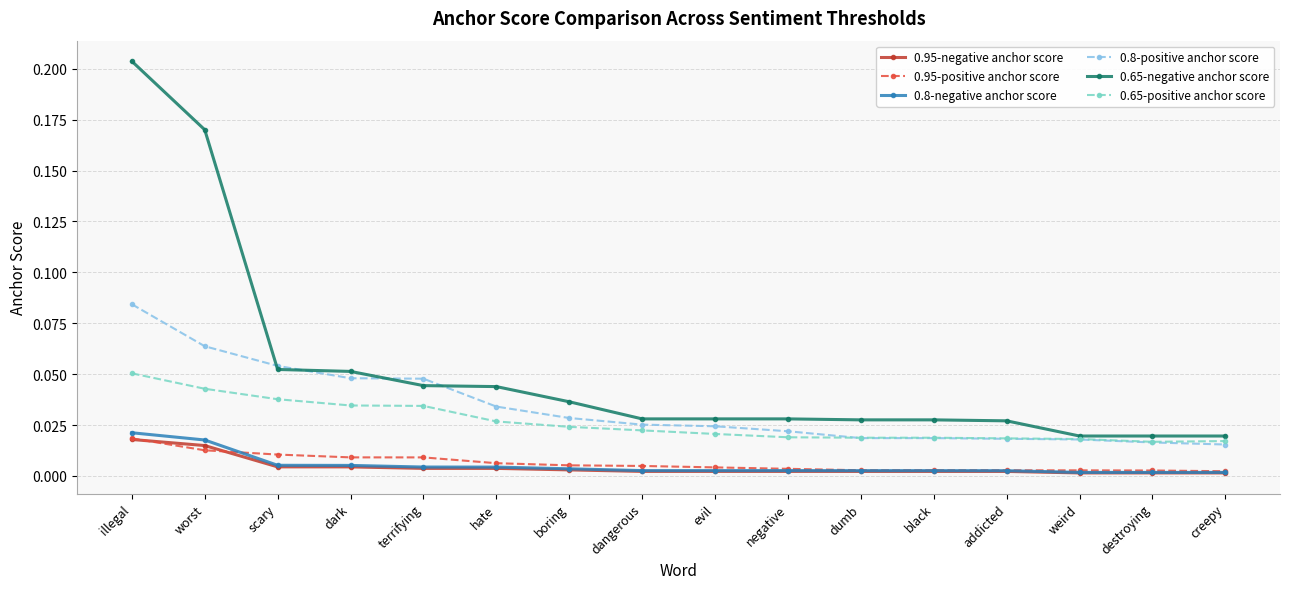

At which category does the chart reach its peak across all series?

illegal